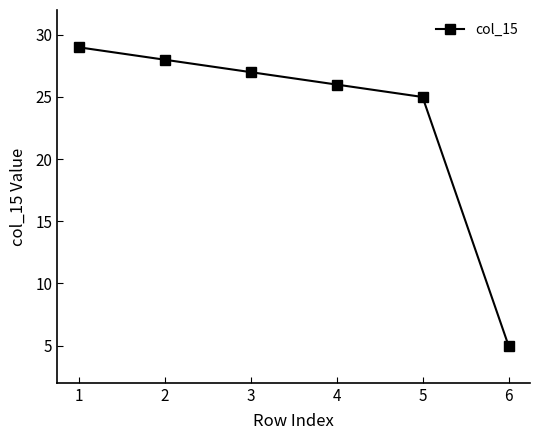

What is the maximum value shown in the chart?

29